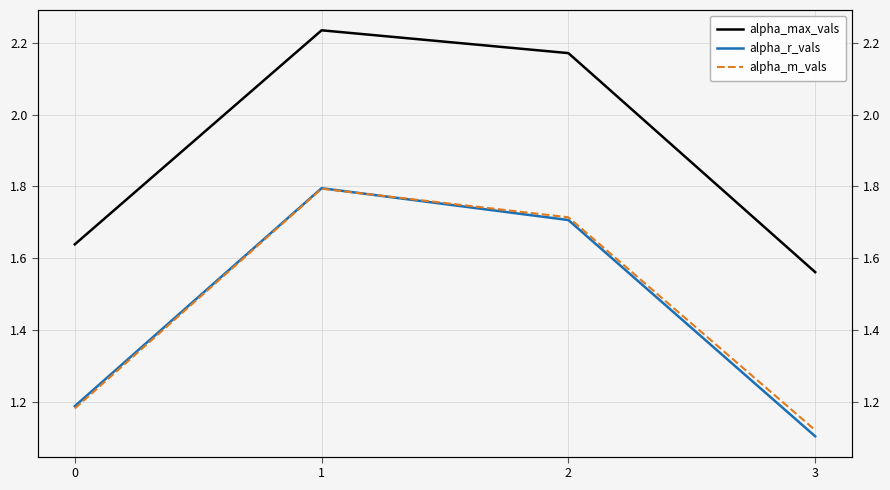

What is the spread (max minus min) of values at 0?

0.5